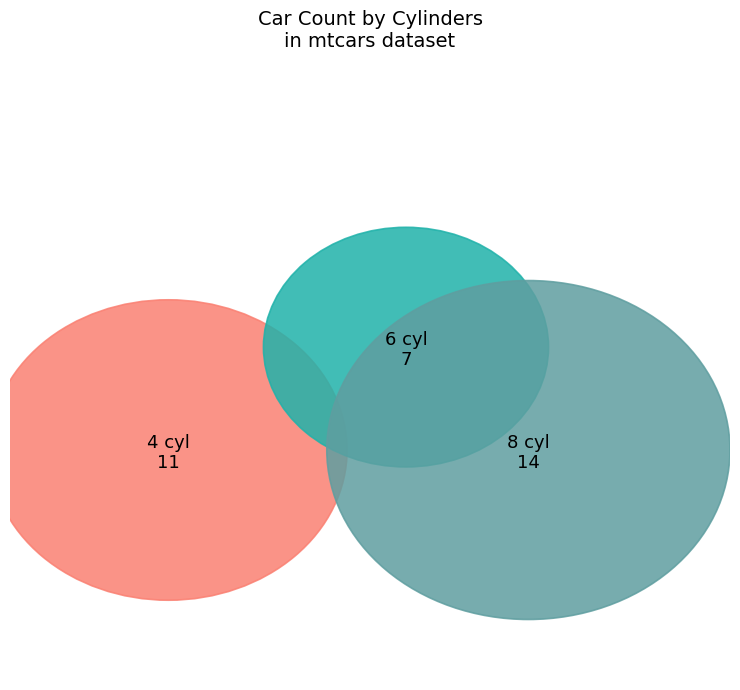

Is it true that 6 cyl is 17% of the pie?

False